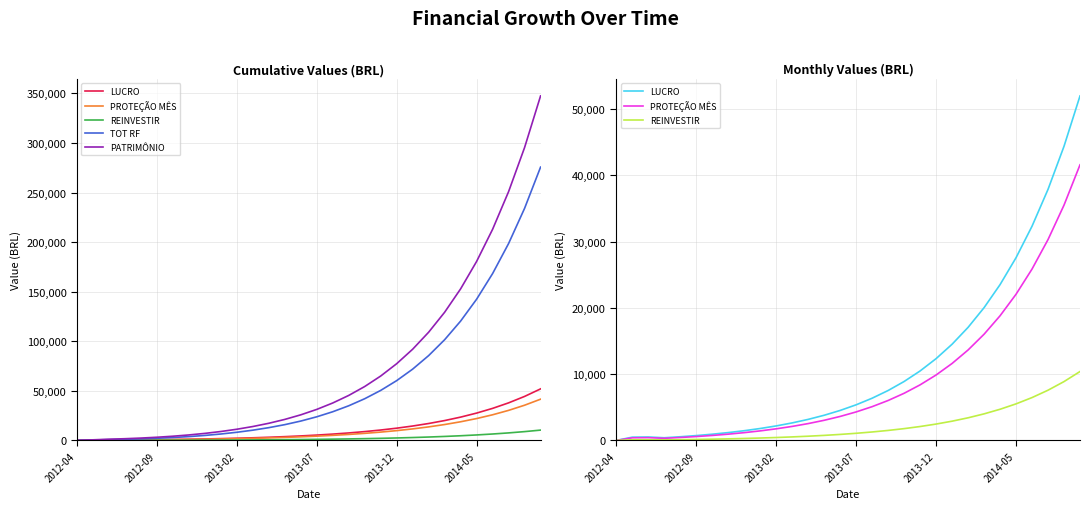

Reading right to left, list all the values displayed in this chart.

LUCRO: 51961.7	44365.2	37868.8	32313.0	27561.7	23498.4	20023.4	17051.6	14510.2	12336.7	10477.9	8888.4	7528.9	6366.3	5372.1	4521.8	3794.7	3172.8	2641.0	2186.2	1797.2	1464.6	1180.1	936.8	728.8	550.9	403.1	517.0	491.6	0.0
PROTEÇÃO MÊS: 41569.4	35492.2	30295.0	25850.4	22049.3	18798.7	16018.7	13641.3	11608.1	9869.4	8382.4	7110.7	6023.1	5093.1	4297.7	3617.5	3035.7	2538.2	2112.8	1748.9	1437.8	1171.7	944.1	749.5	583.0	440.7	322.5	413.6	393.2	0.0
REINVESTIR: 10392.3	8873.0	7573.8	6462.6	5512.3	4699.7	4004.7	3410.3	2902.0	2467.3	2095.6	1777.7	1505.8	1273.3	1074.4	904.4	758.9	634.6	528.2	437.2	359.4	292.9	236.0	187.4	145.8	110.2	80.6	103.4	98.3	0.0
TOT RF: 275608.6	234039.2	198547.0	168252.0	142401.6	120352.2	101553.5	85534.8	71893.5	60285.4	50416.0	42033.7	34923.0	28899.8	23806.8	19509.1	15891.6	12855.9	10317.7	8204.9	6456.0	5018.2	3846.5	2902.5	2153.0	1570.0	1129.3	806.8	393.2	0.0
PATRIMÔNIO: 347410.7	295349.0	250883.7	212915.0	180502.0	152840.3	129241.9	109118.5	91966.9	77356.7	64920.0	54342.1	45353.7	37724.8	31258.5	25786.4	21164.5	17269.9	13997.1	11256.1	8970.0	7072.7	5508.2	4228.1	3191.2	2362.5	1711.6	1208.5	591.6	100.0